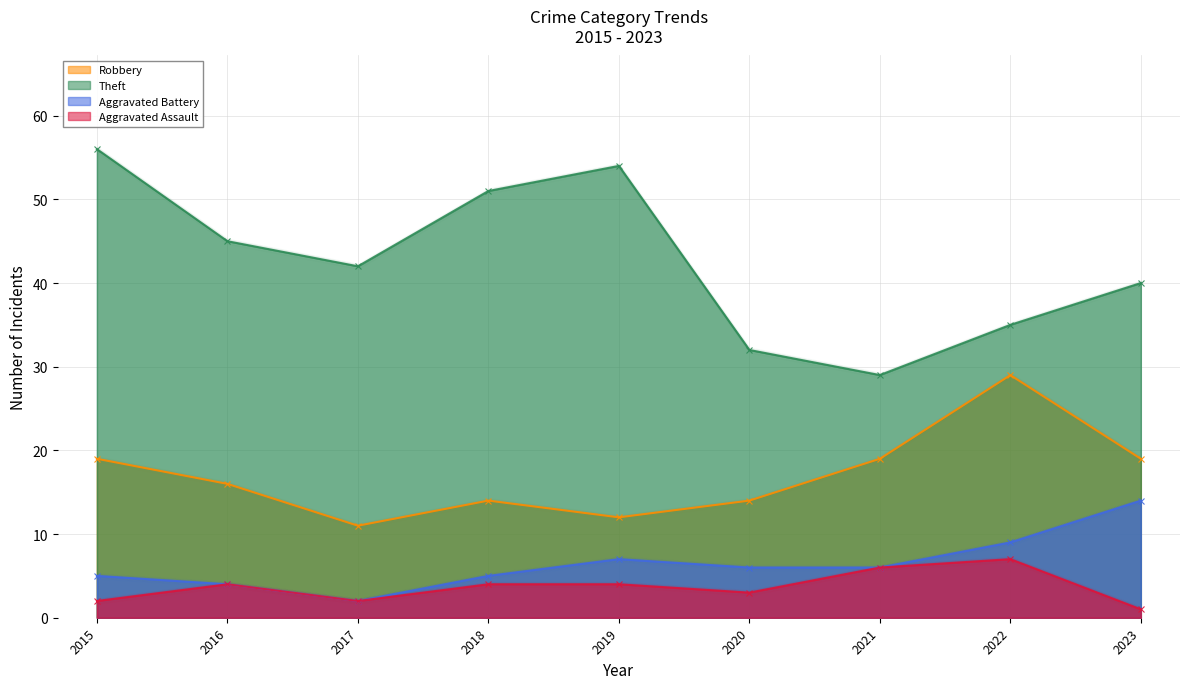

Reading right to left, transcribe all the data shown in this chart.

Robbery: 19	29	19	14	12	14	11	16	19
Theft: 40	35	29	32	54	51	42	45	56
Aggravated Battery: 14	9	6	6	7	5	2	4	5
Aggravated Assault: 1	7	6	3	4	4	2	4	2